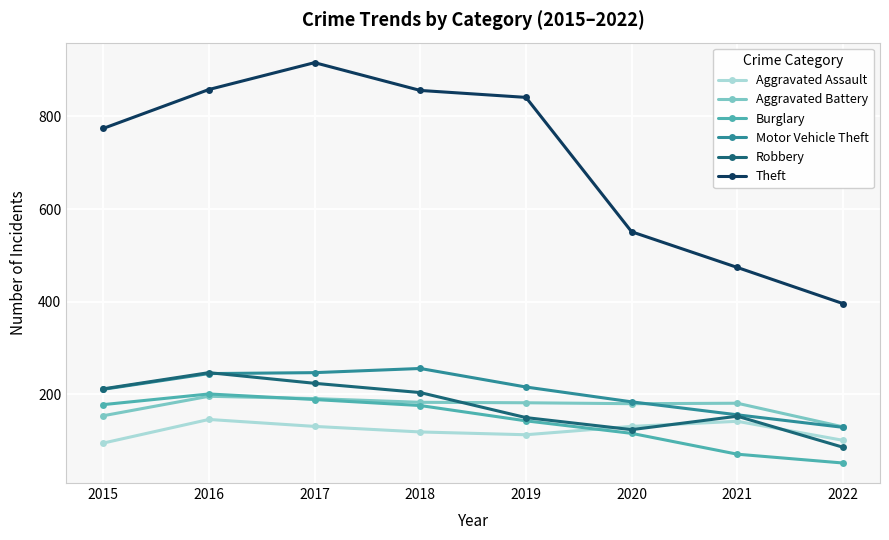

Which series has the largest total across all categories?

Theft